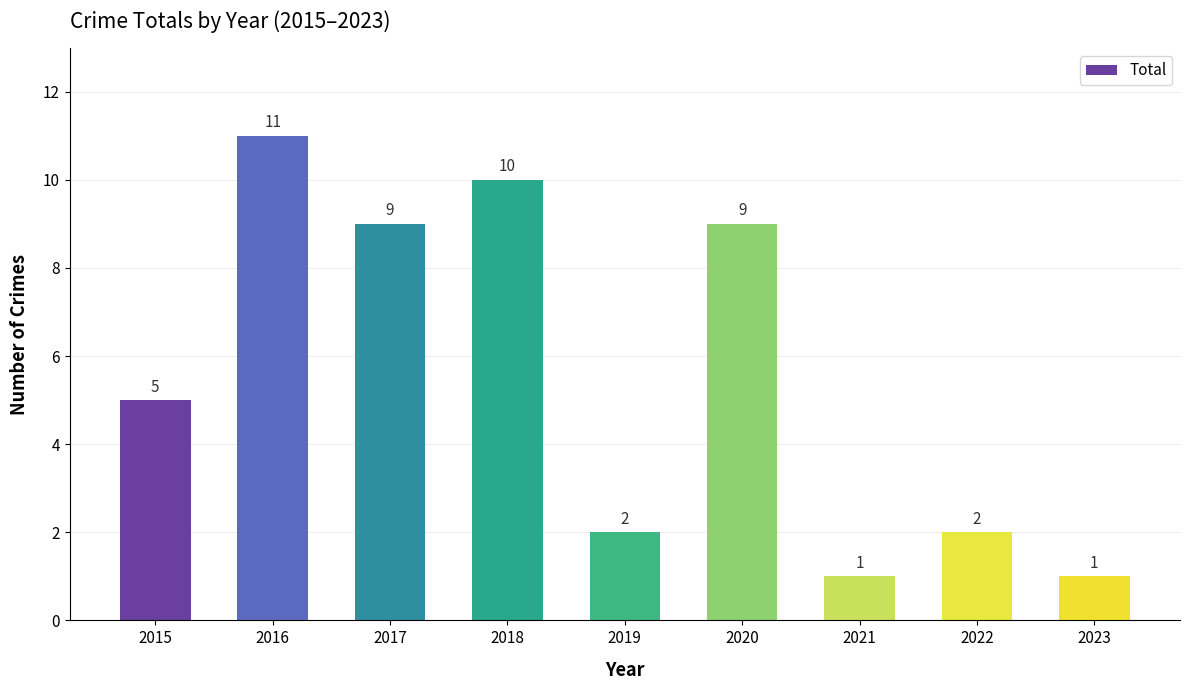

What is the approximate value at 2022?

2